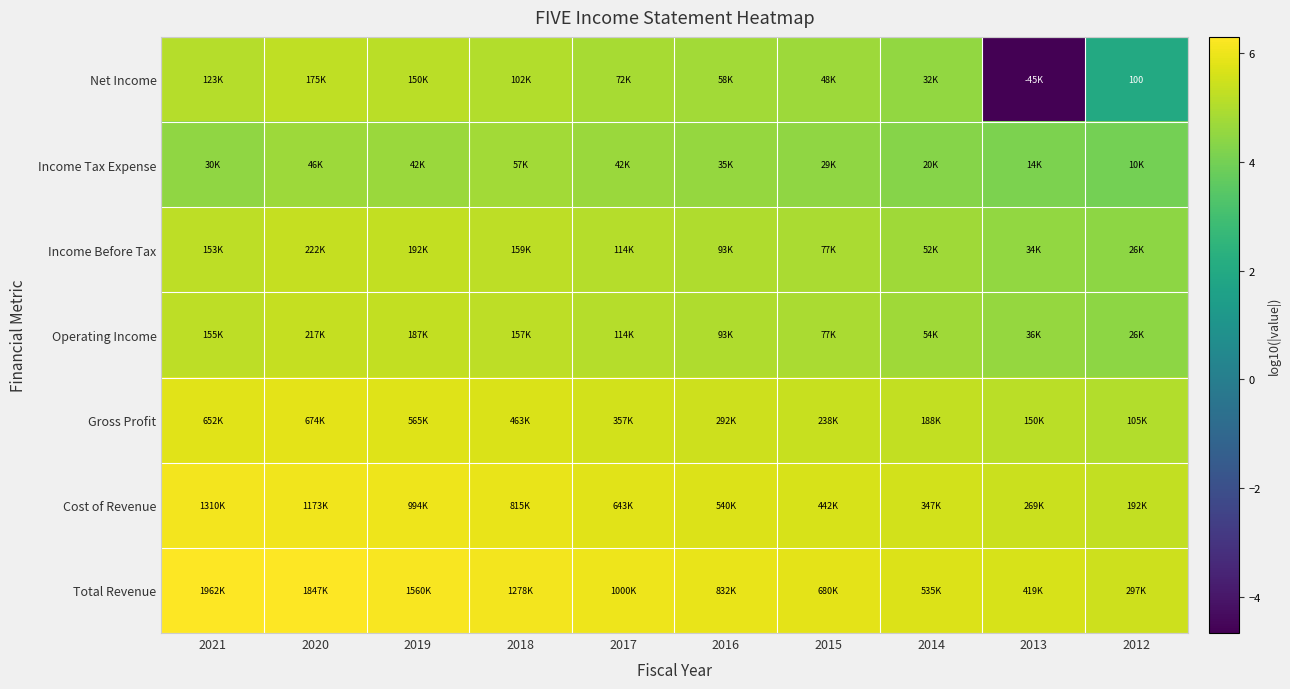

The value of Total Revenue at 2021 is 6.3. True or false?

True